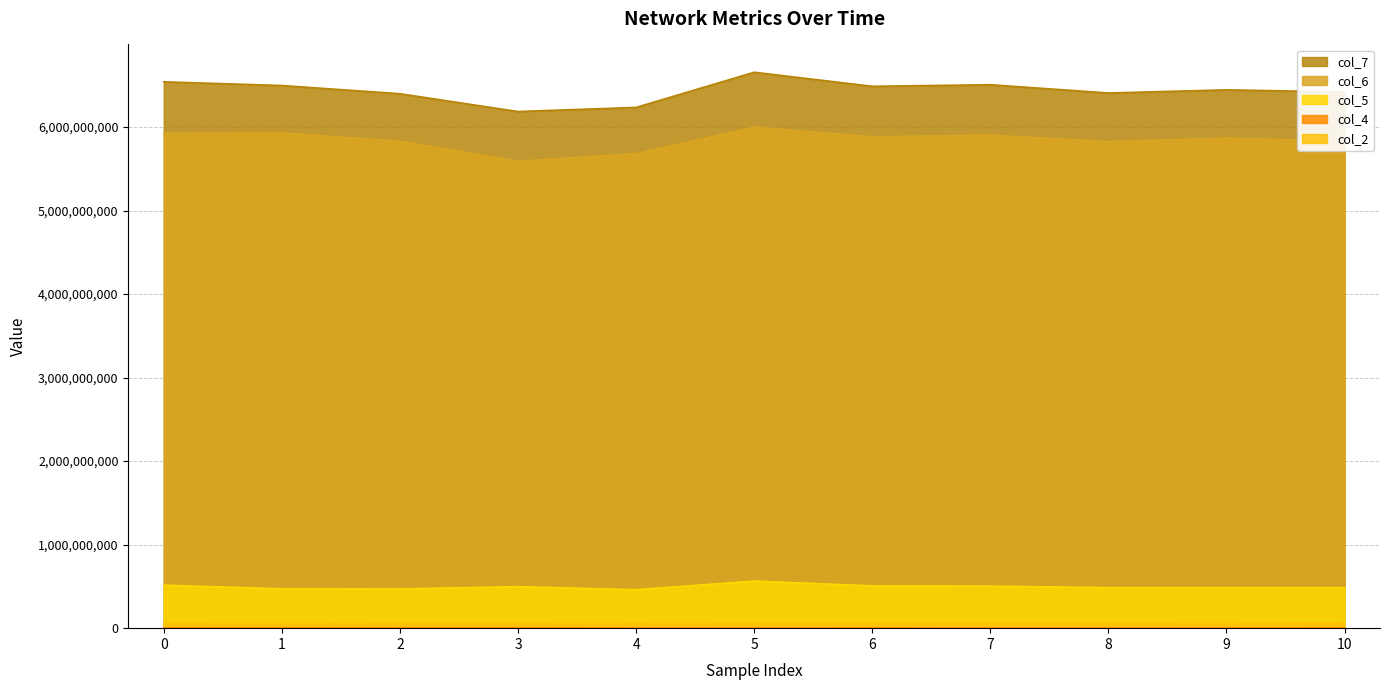

Reading left to right, transcribe all the data shown in this chart.

col_2: 51903459	48518333	51356791	51068541	49737625	51171167	50873625	53244625	51792958	49902458	56499375
col_4: 3406959	4328625	4084750	3918458	1121958	1145000	1623167	1124709	1097166	1222833	3900166
col_5: 514281667	471816583	470481042	497231042	460793792	564246750	506576083	503270208	485323042	484643000	484465791
col_6: 5924236042	5929926875	5829044334	5589396750	5681398041	5997058125	5883531167	5902048250	5824797750	5866648209	5828018667
col_7: 6541066709	6496746917	6398595750	6185346583	6234915417	6655811666	6487596042	6506362625	6407283792	6445175000	6419386750